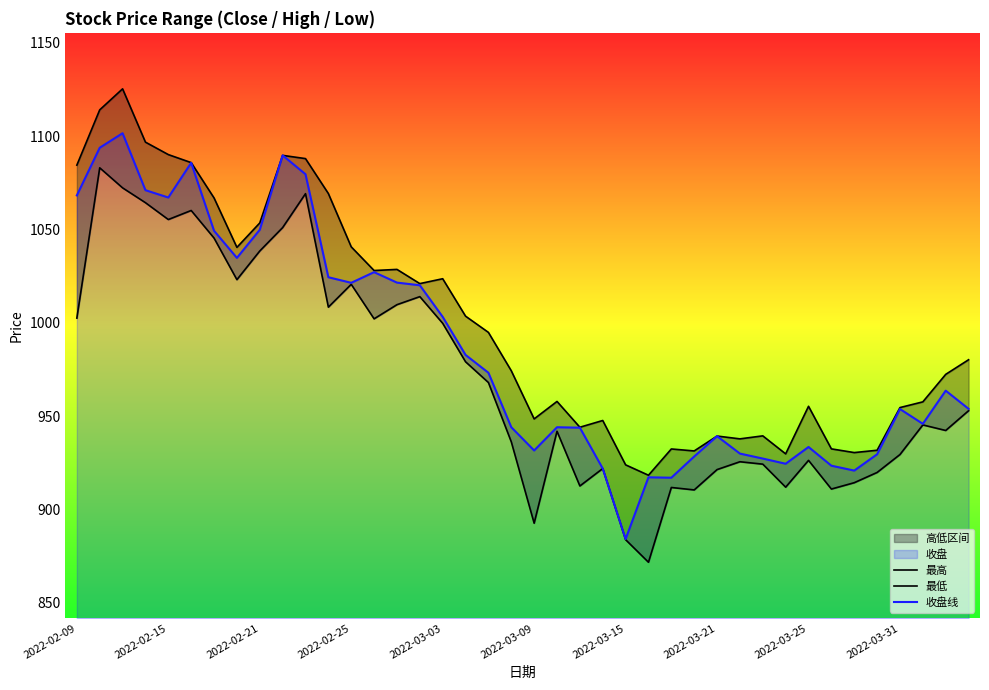

What value does the 最高 series have at 34?

930.5